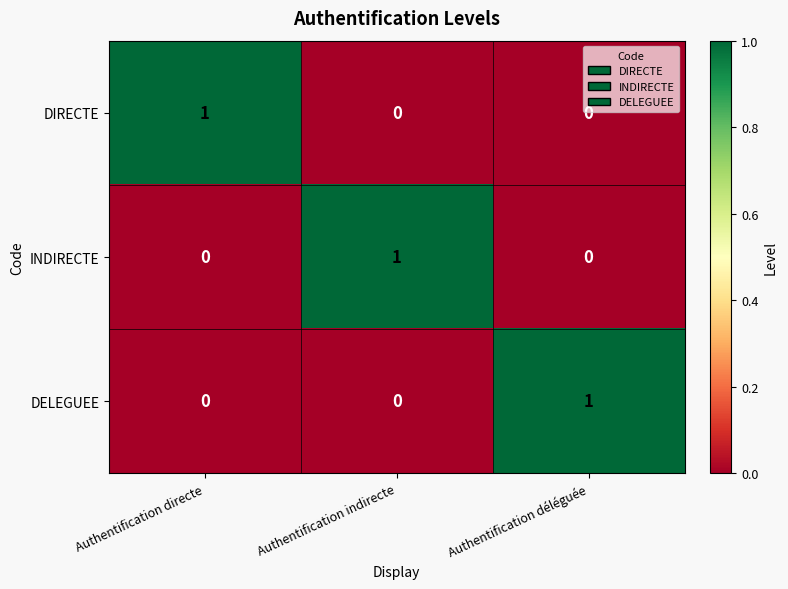

How many DELEGUEE values are between 0 and 1?

3